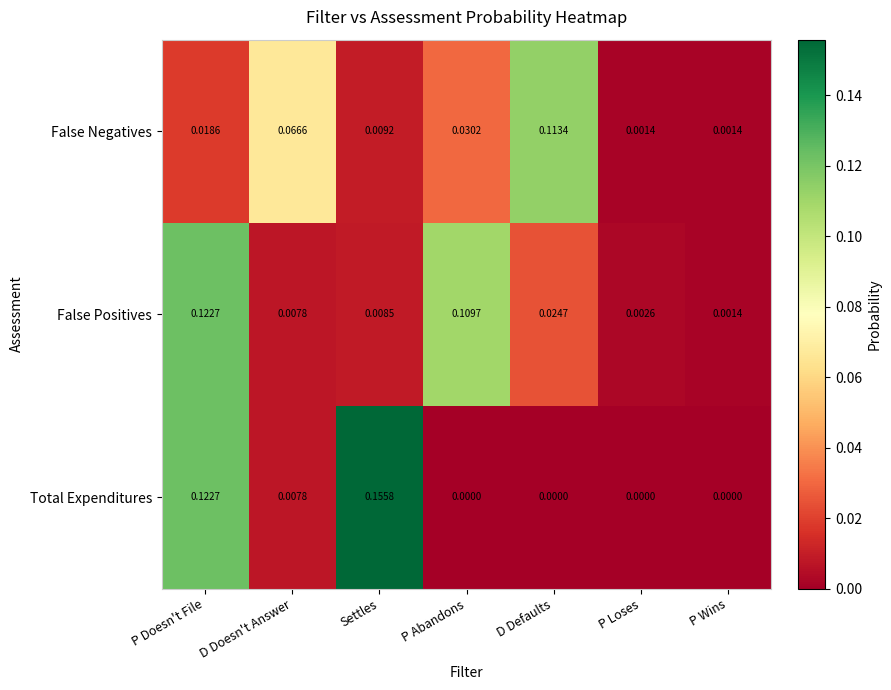

Rank the series by their maximum value, from highest to lowest.

Total Expenditures, False Positives, False Negatives